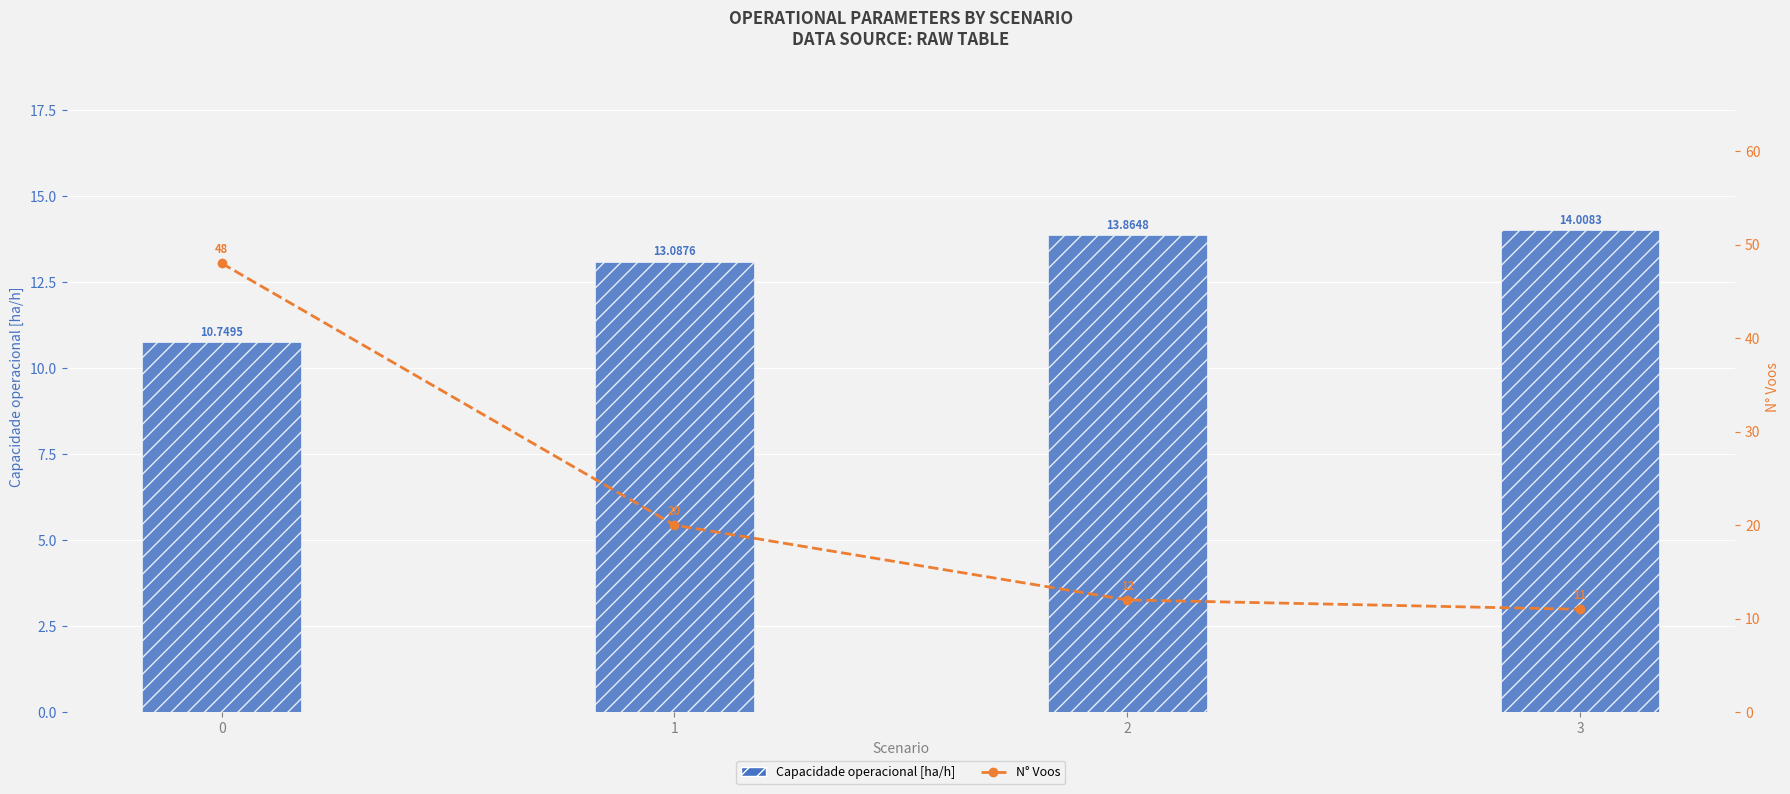

Are the bars horizontal?

No